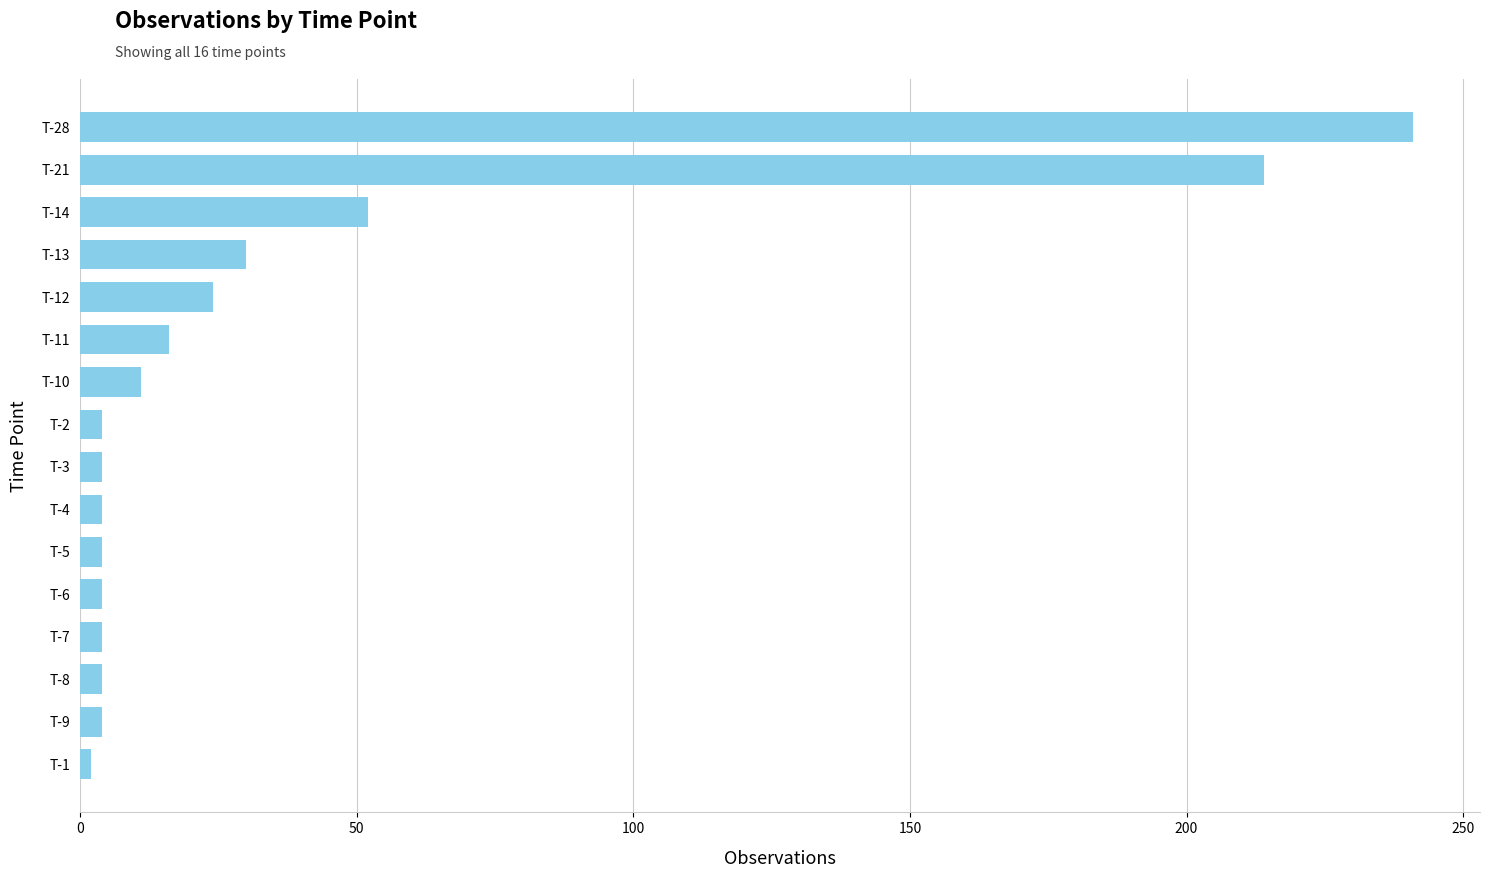

What is the smallest value displayed?

2